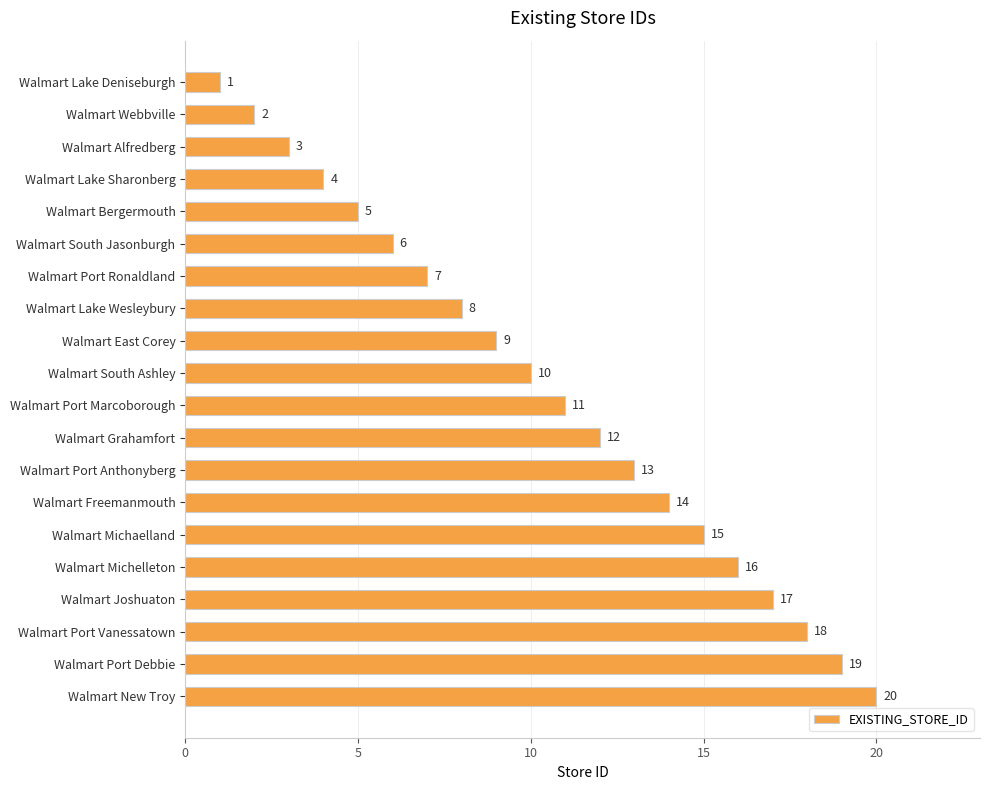

What is the difference between the maximum and minimum values?

19